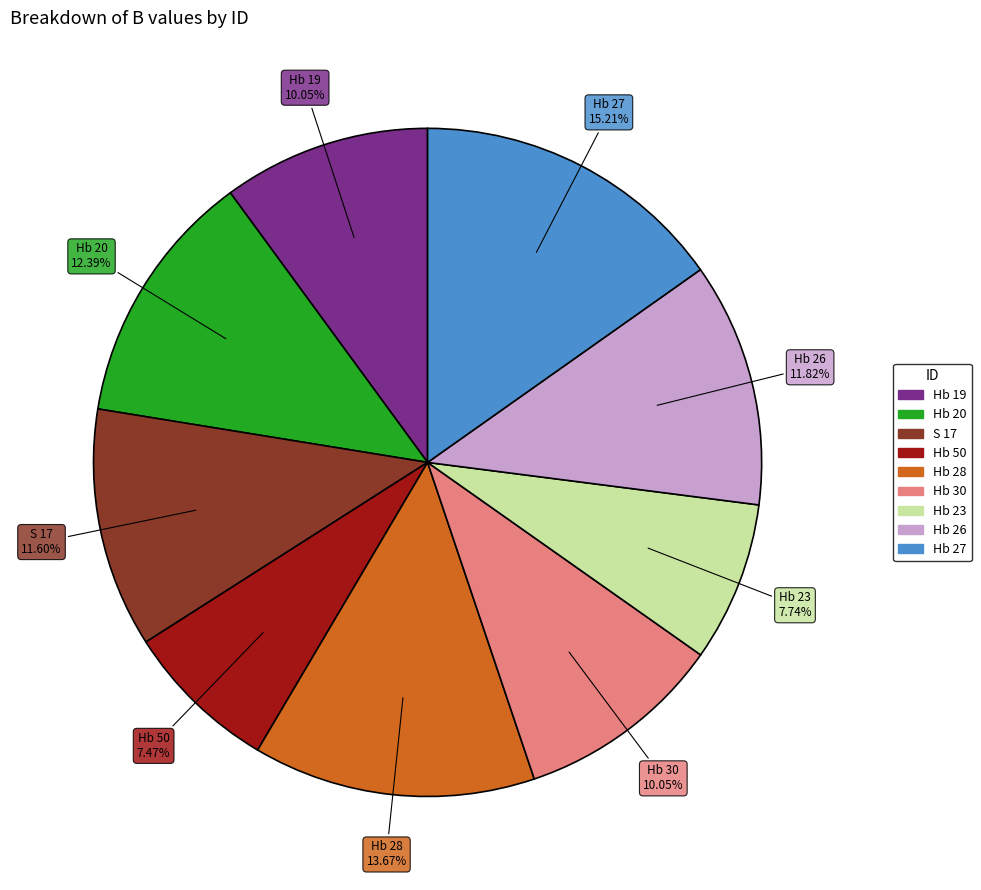

Does any single category account for the majority?

No